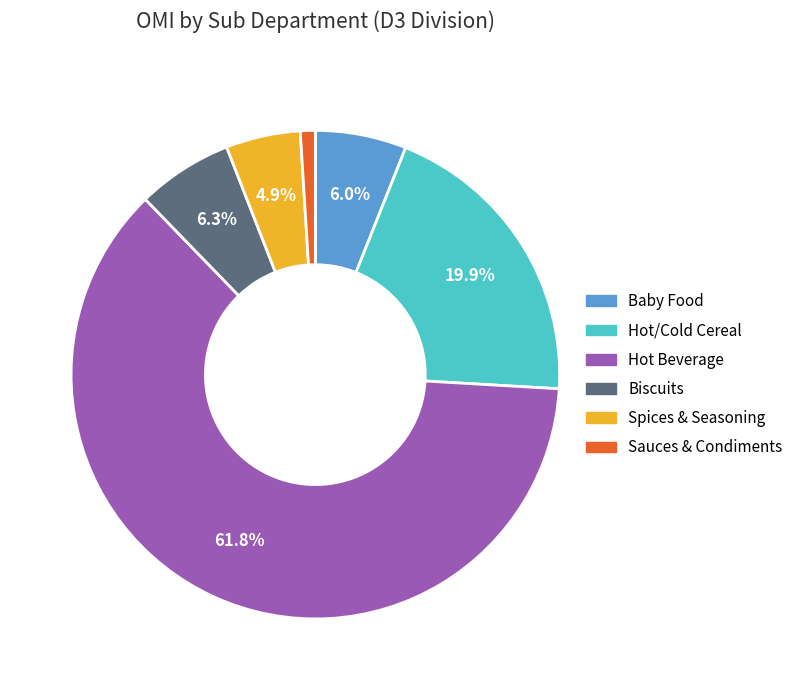

True or false: Hot Beverage accounts for 62% of the total.

True